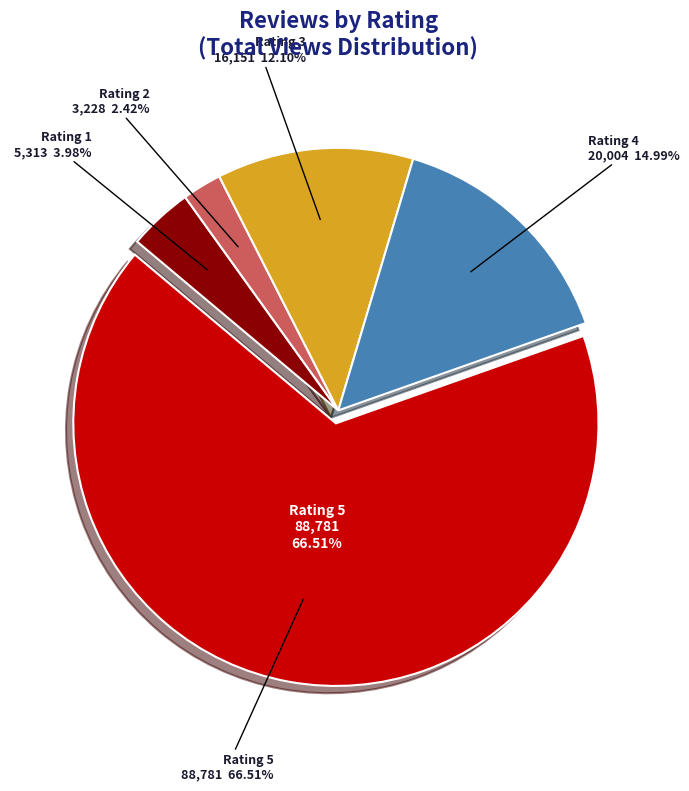

Is it true that 2 is 1% of the pie?

False